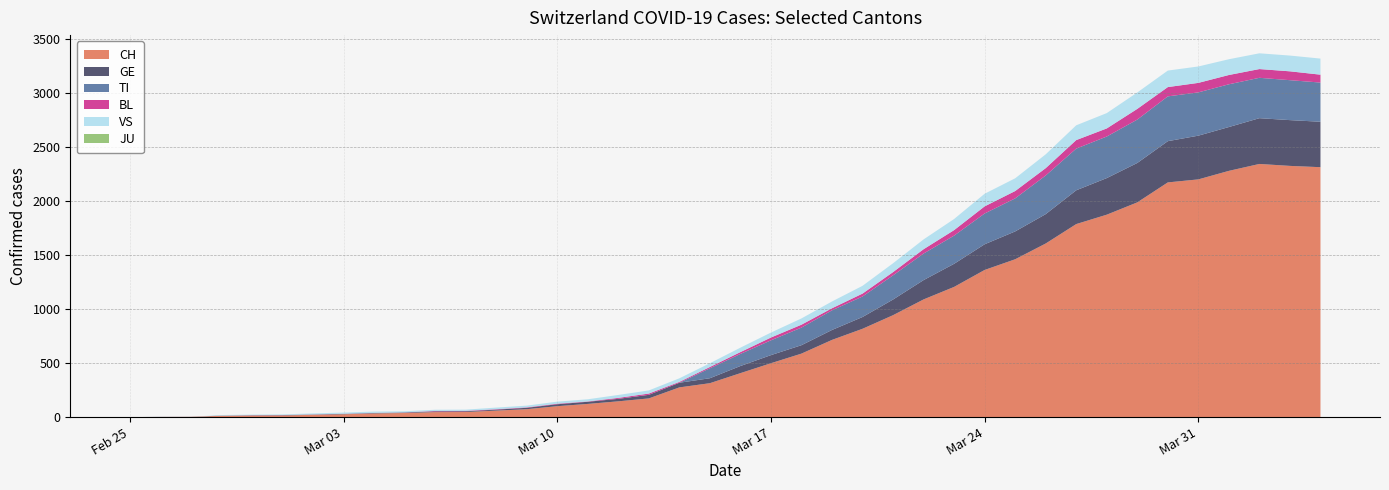

Reading left to right, extract all data points from this chart.

CH: 0	1	2	12	14	15	21	26	34	38	46	47	60	73	101	122	146	173	275	314	407	499	588	715	818	944	1090	1206	1363	1462	1608	1788	1875	1989	2174	2202	2281	2345	2327	2315
GE: 0	1	1	2	3	3	3	4	4	5	7	7	9	13	18	20	23	33	43	46	66	75	78	92	109	145	179	214	238	258	272	313	339	365	382	405	406	424	424	421
TI: 0	0	0	0	0	0	0	0	0	0	0	0	0	0	0	0	0	0	0	92	112	137	163	182	190	224	246	261	285	306	358	386	385	402	415	401	396	374	370	363
BL: 0	0	0	0	1	1	1	1	1	1	4	4	4	4	5	3	9	12	8	12	17	26	27	19	27	30	40	51	66	68	68	79	75	99	86	88	86	81	82	73
VS: 0	0	0	5	5	6	9	11	12	10	11	11	15	16	19	20	27	29	33	35	41	46	58	63	72	82	91	103	117	118	128	137	142	152	153	152	146	146	146	149
JU: 0	0	0	0	0	0	0	0	0	0	0	0	0	0	0	0	0	0	0	0	0	0	0	0	0	0	0	0	0	0	0	0	0	0	0	0	0	0	0	0